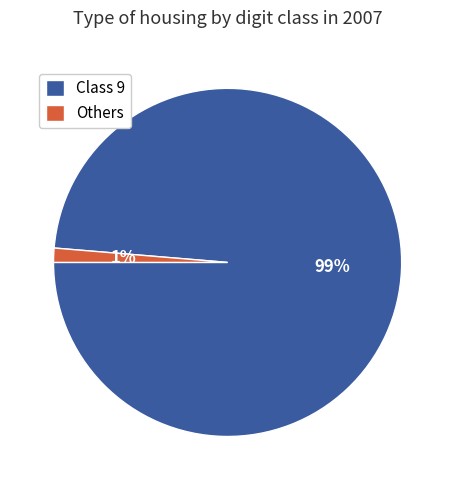

True or false: Others accounts for 11% of the total.

False